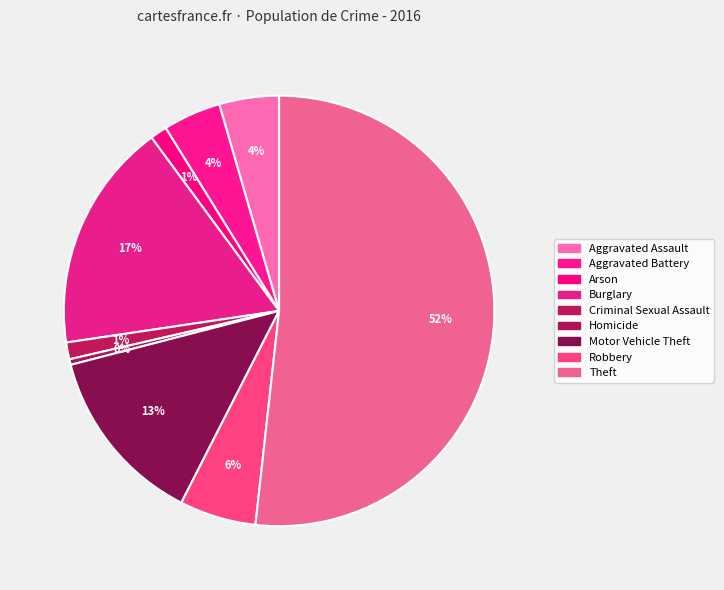

What is the majority slice?

Theft